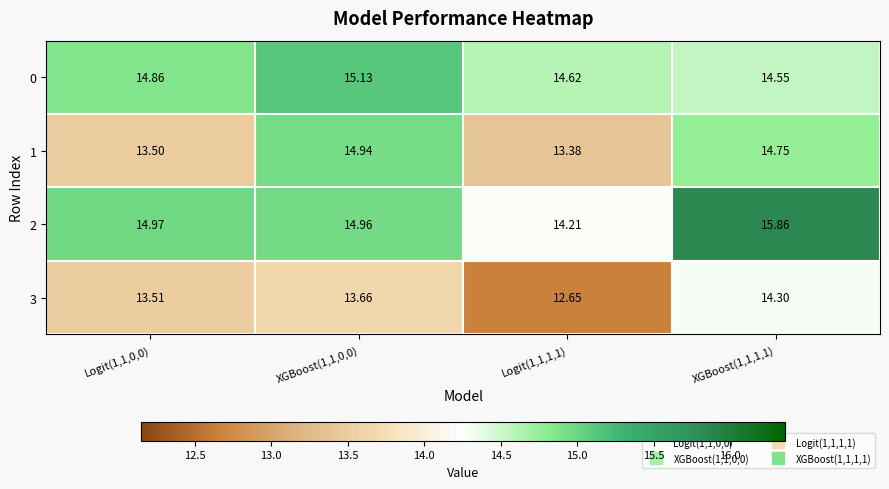

Is the value of 2 at XGBoost(1,1,1,1) greater than the value of 1 at Logit(1,1,0,0)?

Yes